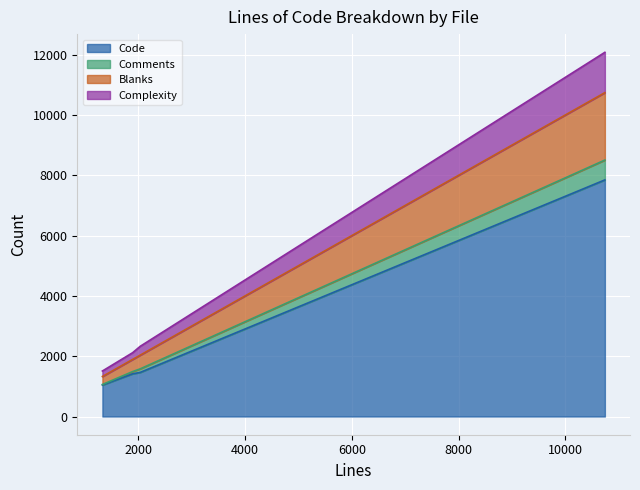

What is the lowest value of the Code series?

1043